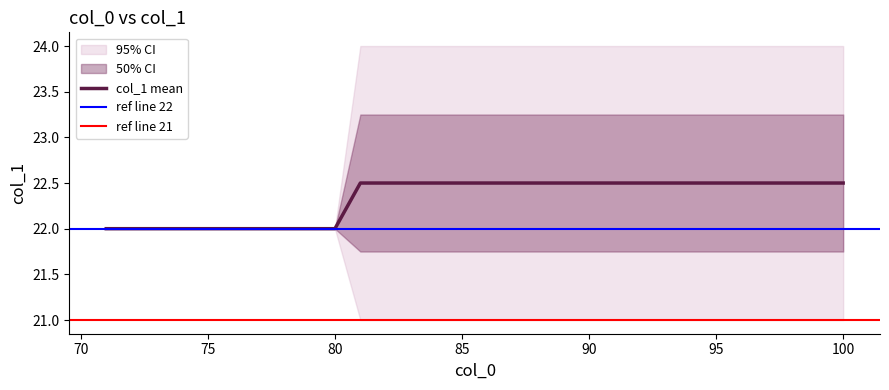

What is the highest value of the col_1 mean series?

22.5